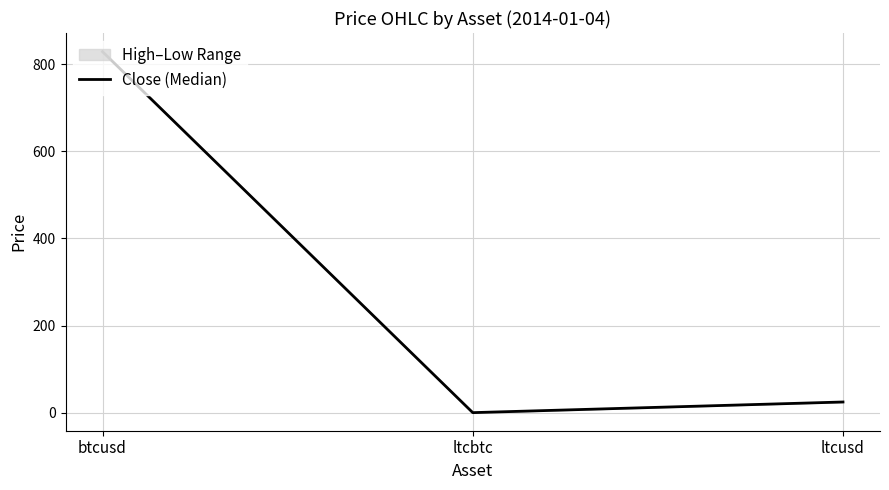

Reading left to right, extract all data points from this chart.

btcusd=829.0	ltcbtc=0.0	ltcusd=24.5